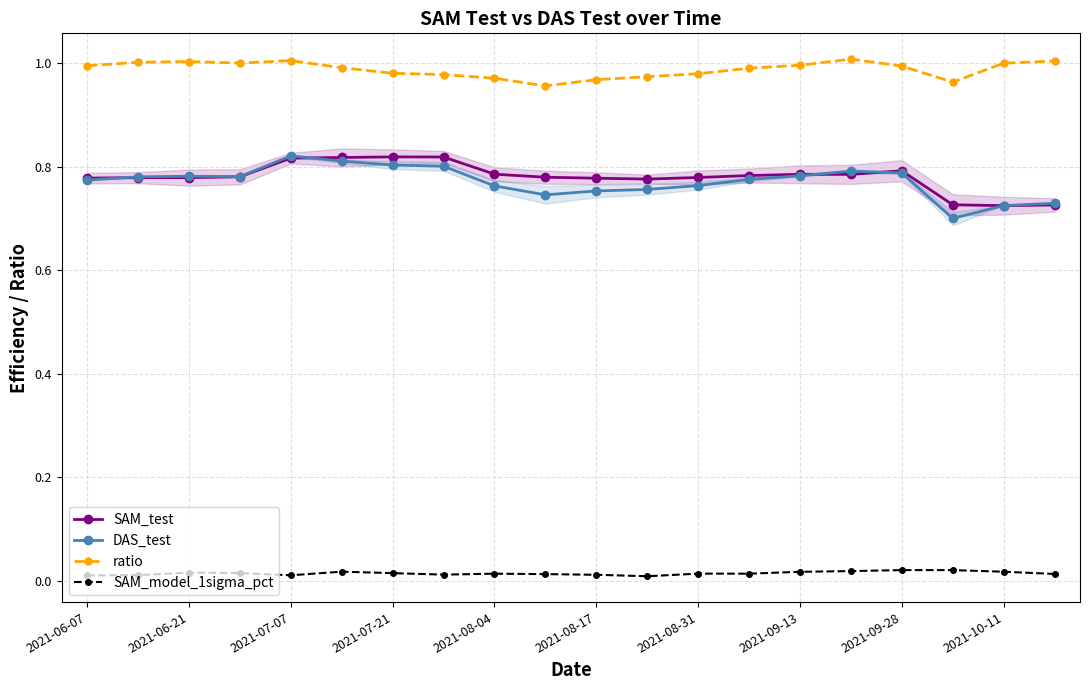

Reading left to right, extract all data points from this chart.

SAM_test: 0.8	0.8	0.8	0.8	0.8	0.8	0.8	0.8	0.8	0.8	0.8	0.8	0.8	0.8	0.8	0.8	0.8	0.7	0.7	0.7
DAS_test: 0.8	0.8	0.8	0.8	0.8	0.8	0.8	0.8	0.8	0.7	0.8	0.8	0.8	0.8	0.8	0.8	0.8	0.7	0.7	0.7
ratio: 1.0	1.0	1.0	1.0	1.0	1.0	1.0	1.0	1.0	1.0	1.0	1.0	1.0	1.0	1.0	1.0	1.0	1.0	1.0	1.0
SAM_model_1sigma_pct: 0.0	0.0	0.0	0.0	0.0	0.0	0.0	0.0	0.0	0.0	0.0	0.0	0.0	0.0	0.0	0.0	0.0	0.0	0.0	0.0